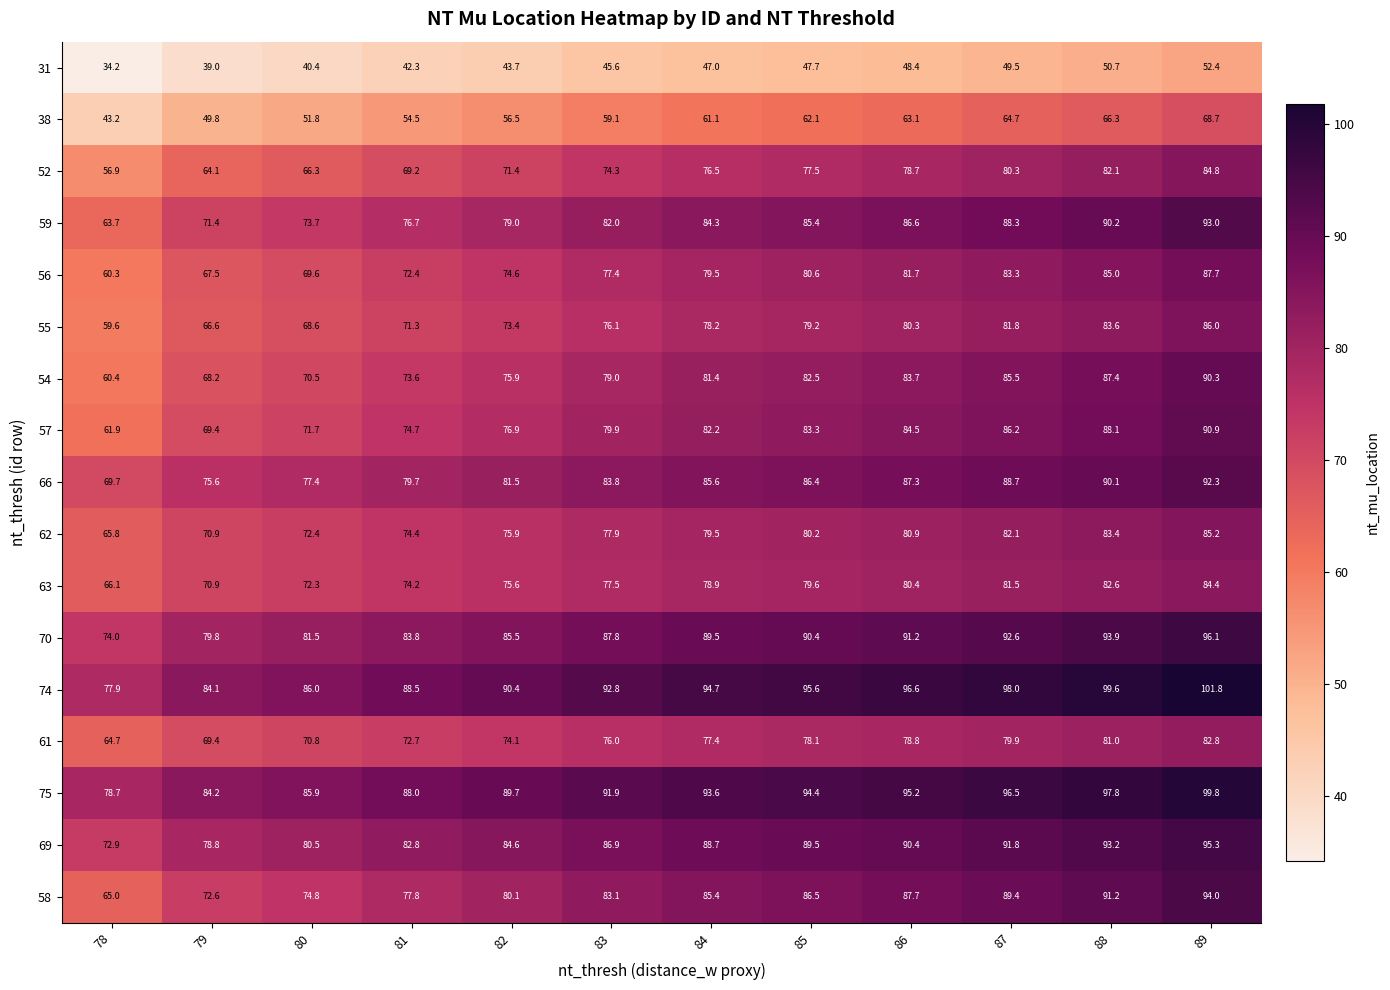

At which category is the sum across all series the highest?

89